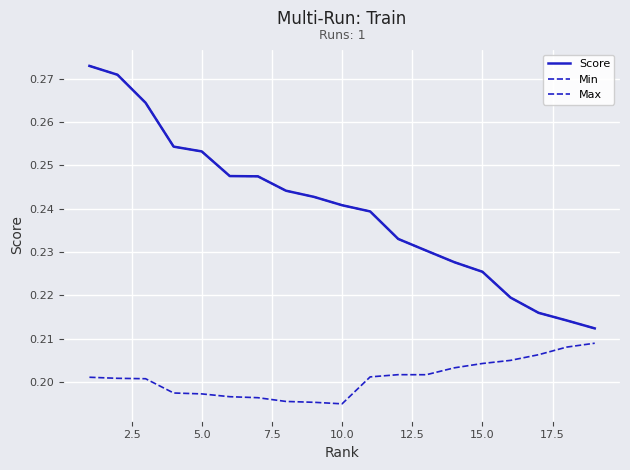

What is the value of the Min point at the 5th from the left?

0.2